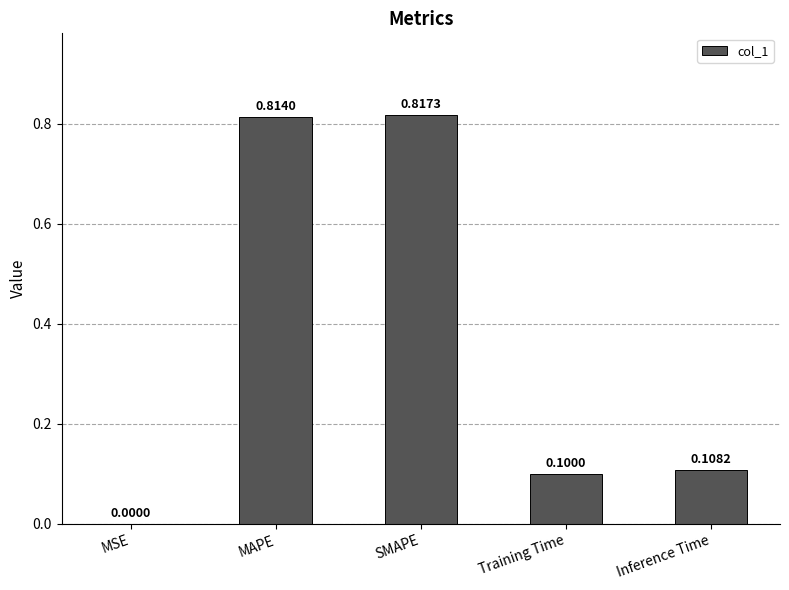

At which label is the value closest to 0?

MSE